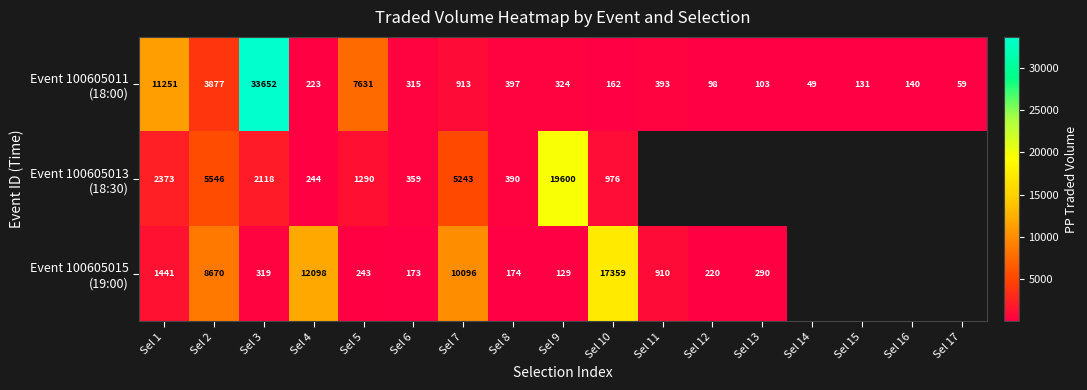

At Sel 8, list the series in order from largest to smallest.

Event 100605011 (18:00), Event 100605013 (18:30), Event 100605015 (19:00)